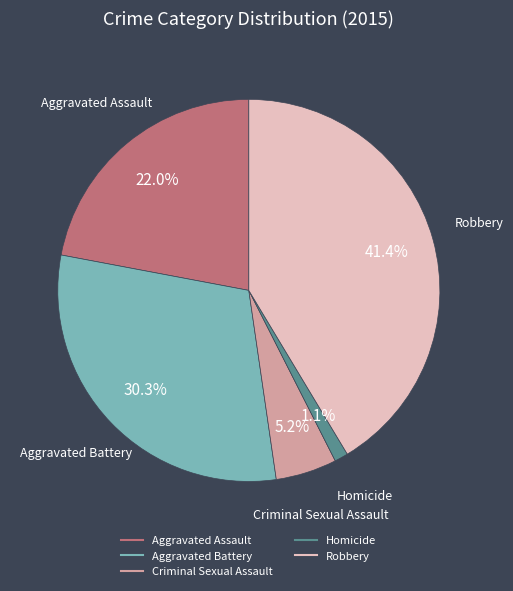

Which has a higher value, Homicide or Aggravated Battery?

Aggravated Battery